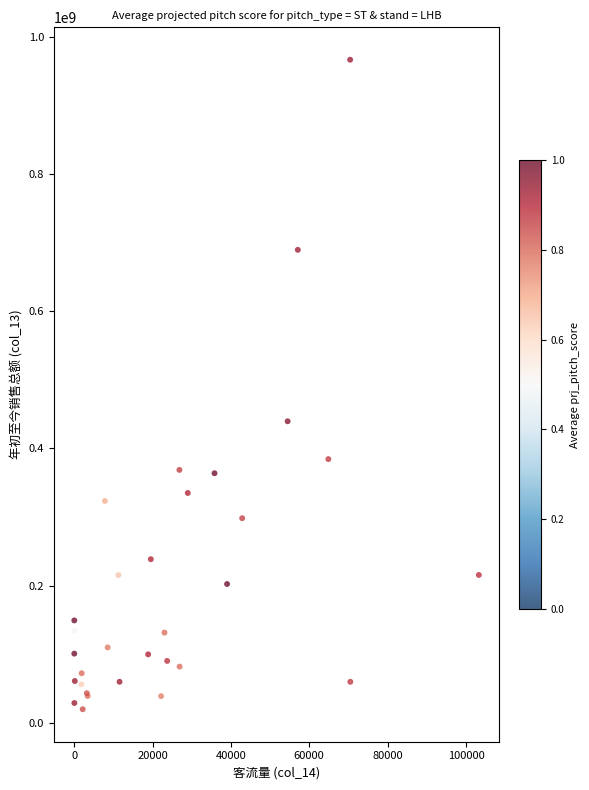

What Y value in the scatter plot is closest to 493207101?

439549724.8